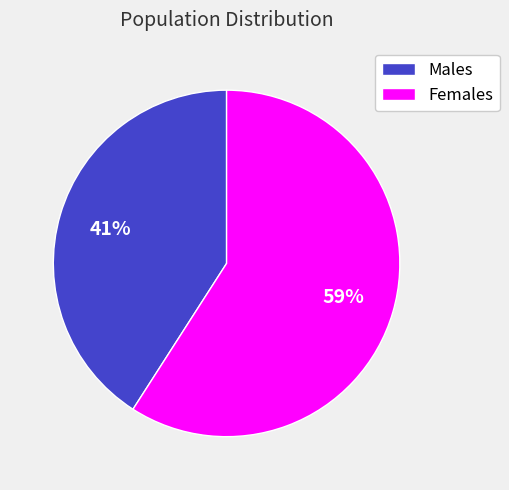

Combined, do Females and Males account for over 50%?

Yes